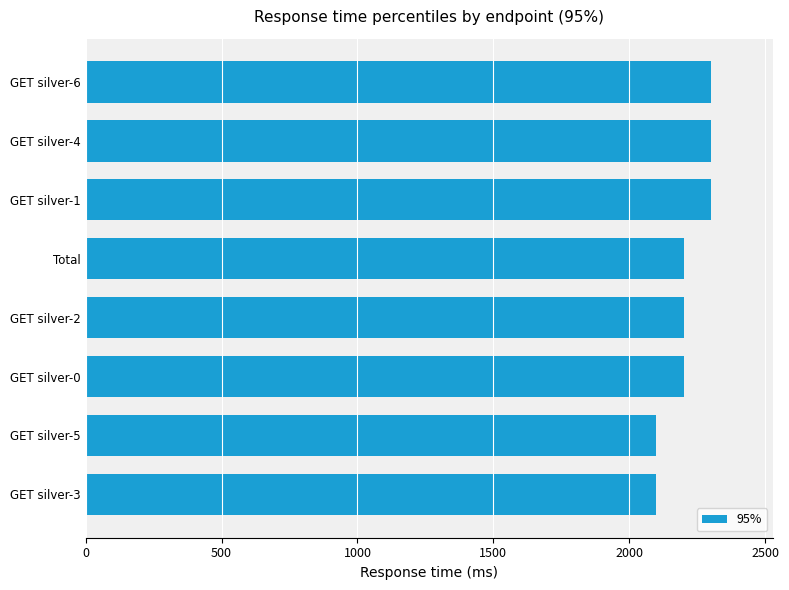

Is it true that the value at Total is 3298?

False